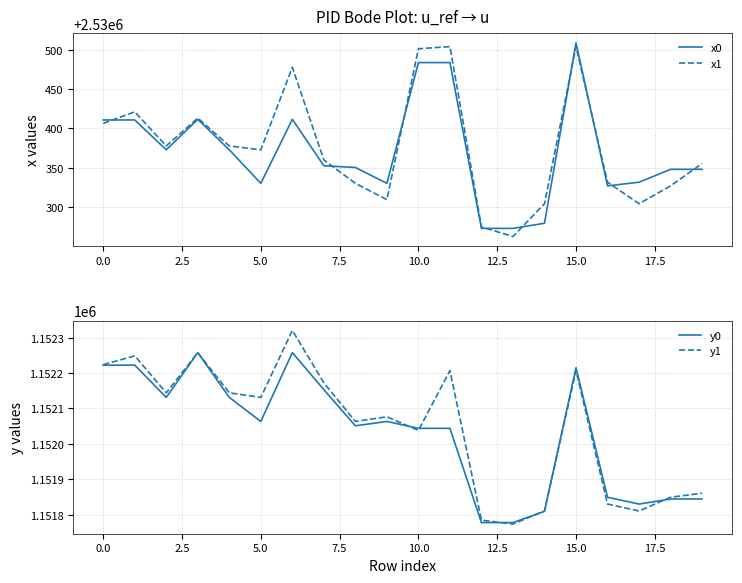

Reading left to right, extract all data points from this chart.

x0: 2530410.7	2530410.7	2530372.8	2530411.6	2530372.8	2530330.3	2530411.6	2530352.6	2530350.4	2530330.3	2530483.6	2530483.6	2530273.1	2530273.1	2530279.6	2530508.6	2530327.1	2530331.7	2530348.1	2530348.1
x1: 2530406.4	2530421.1	2530377.8	2530413.2	2530377.8	2530372.8	2530477.6	2530360.0	2530330.3	2530309.6	2530501.2	2530503.9	2530275.0	2530262.7	2530304.4	2530504.1	2530331.7	2530304.4	2530327.1	2530355.4
y0: 1152222.3	1152222.3	1152131.2	1152257.8	1152131.2	1152063.3	1152257.8	1152152.9	1152051.1	1152063.3	1152043.9	1152043.9	1151777.8	1151777.8	1151809.6	1152214.9	1151849.2	1151830.1	1151844.3	1151844.3
y1: 1152223.6	1152248.7	1152144.2	1152257.5	1152144.2	1152131.2	1152320.4	1152172.5	1152063.3	1152076.5	1152038.0	1152206.8	1151784.5	1151773.6	1151810.4	1152207.2	1151830.1	1151810.4	1151849.2	1151860.7